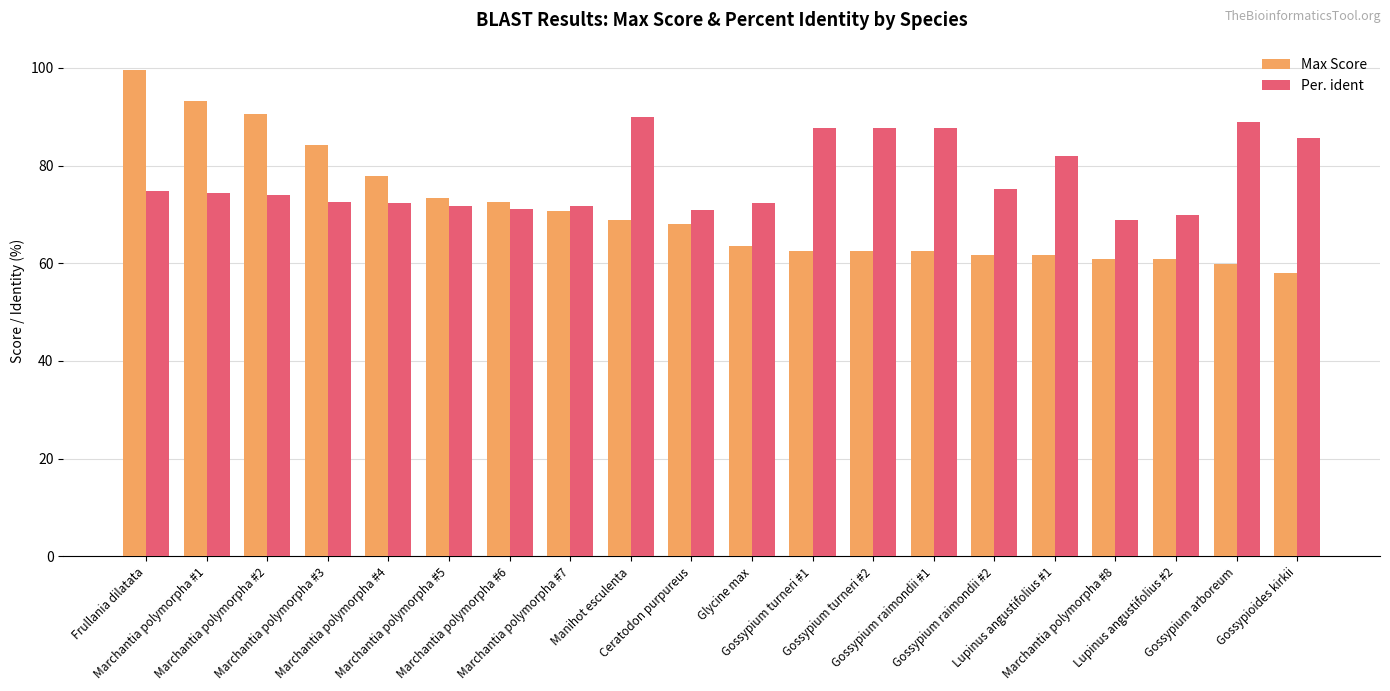

List the series in order of their peak value, lowest first.

Per. ident, Max Score